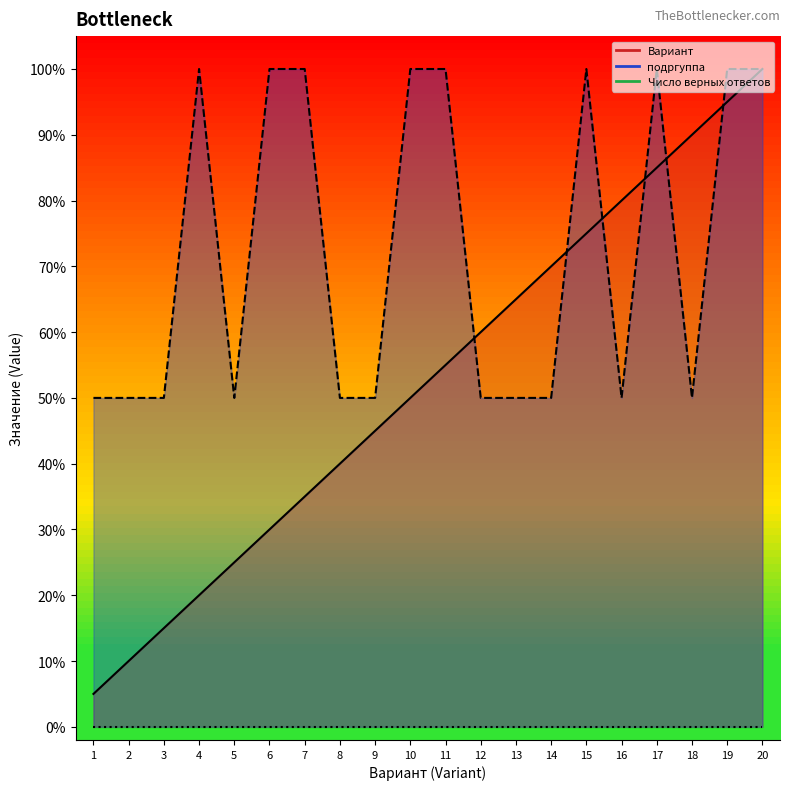

The value of Вариант at 20 is 100.0. True or false?

True